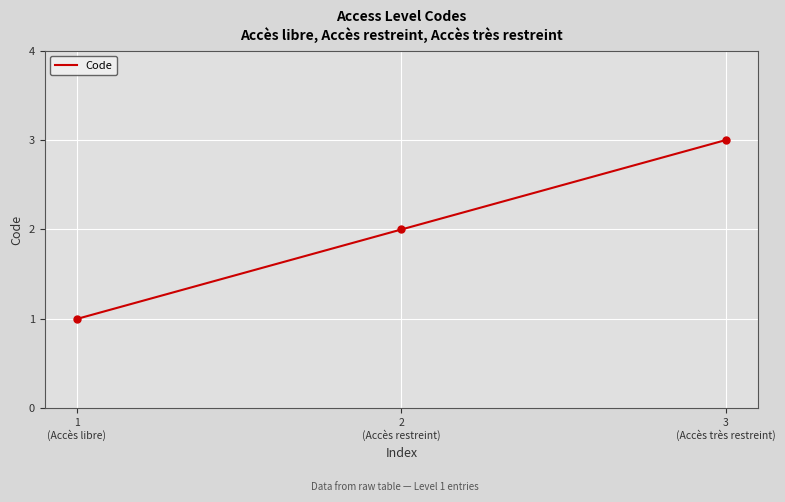

Reading left to right, list all the values displayed in this chart.

1
(Accès libre)=1	2
(Accès restreint)=2	3
(Accès très restreint)=3